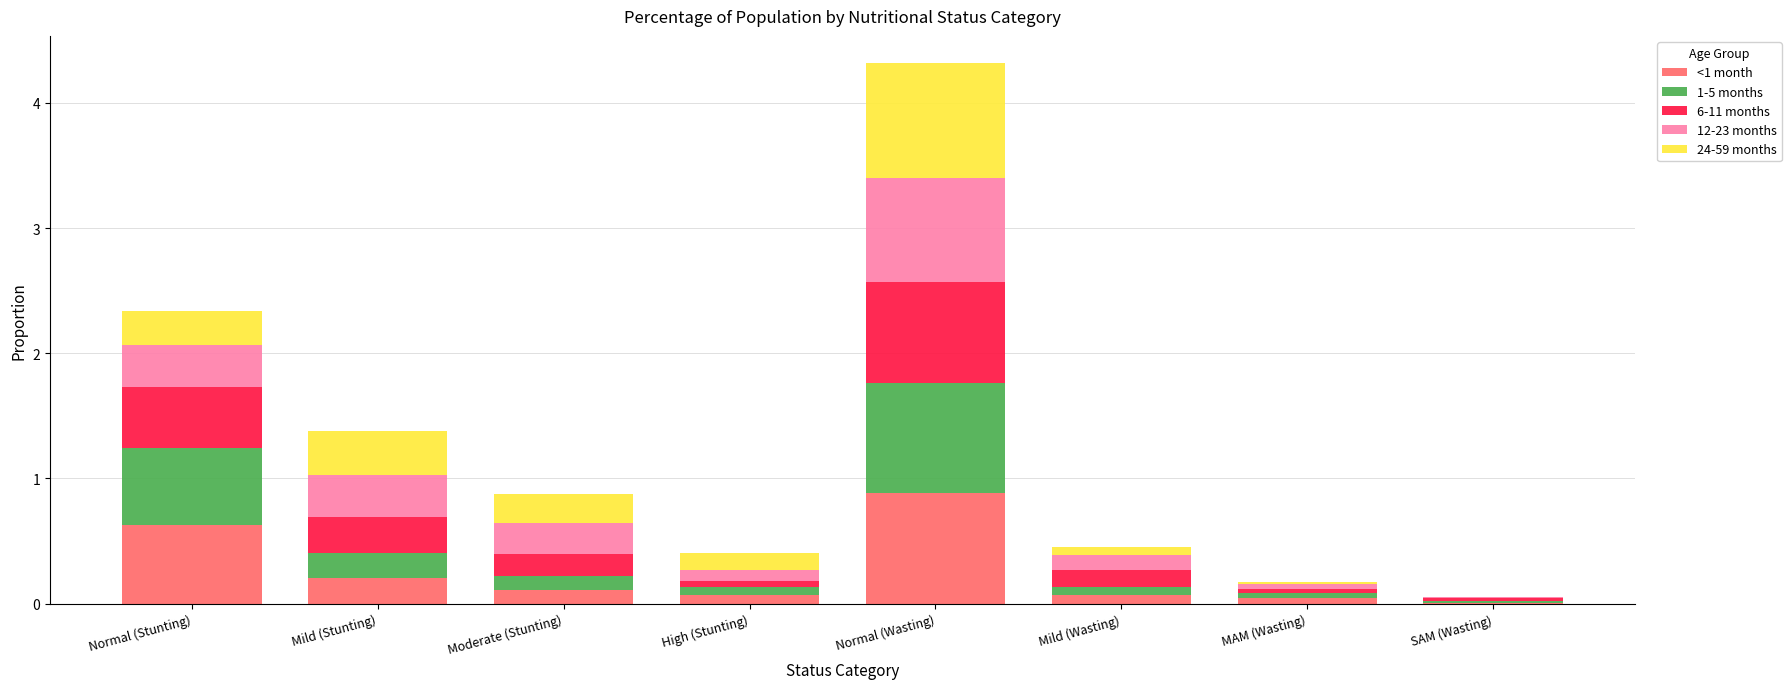

The value of <1 month at Moderate (Stunting) is 0.1. True or false?

True